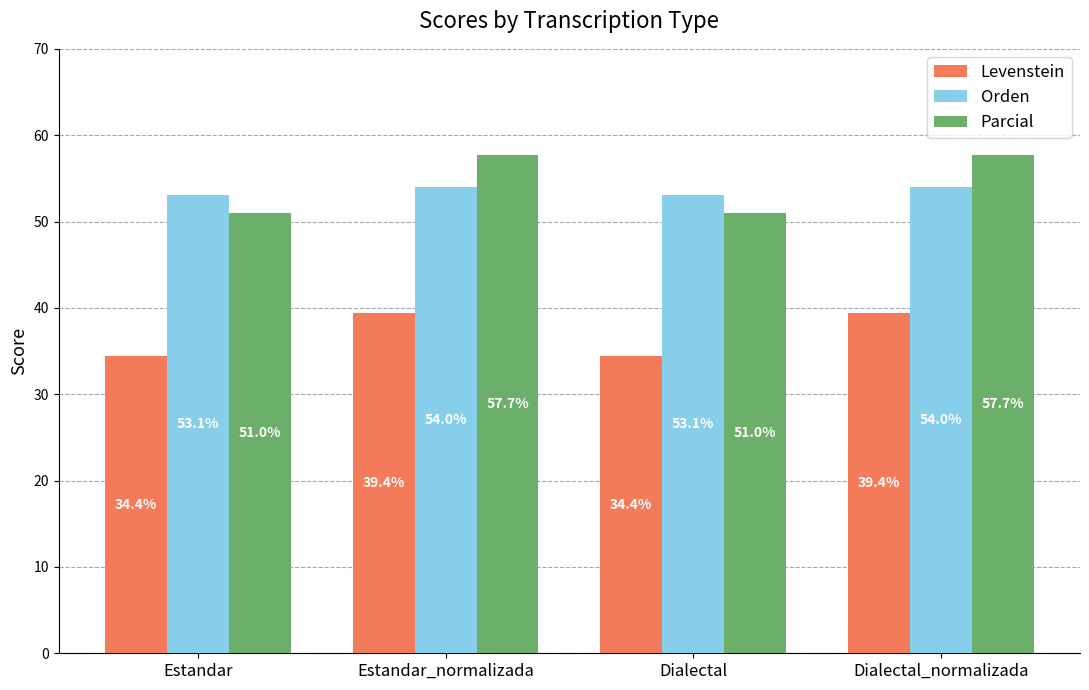

Is the value of Levenstein at Dialectal_normalizada greater than the value of Orden at Estandar_normalizada?

No